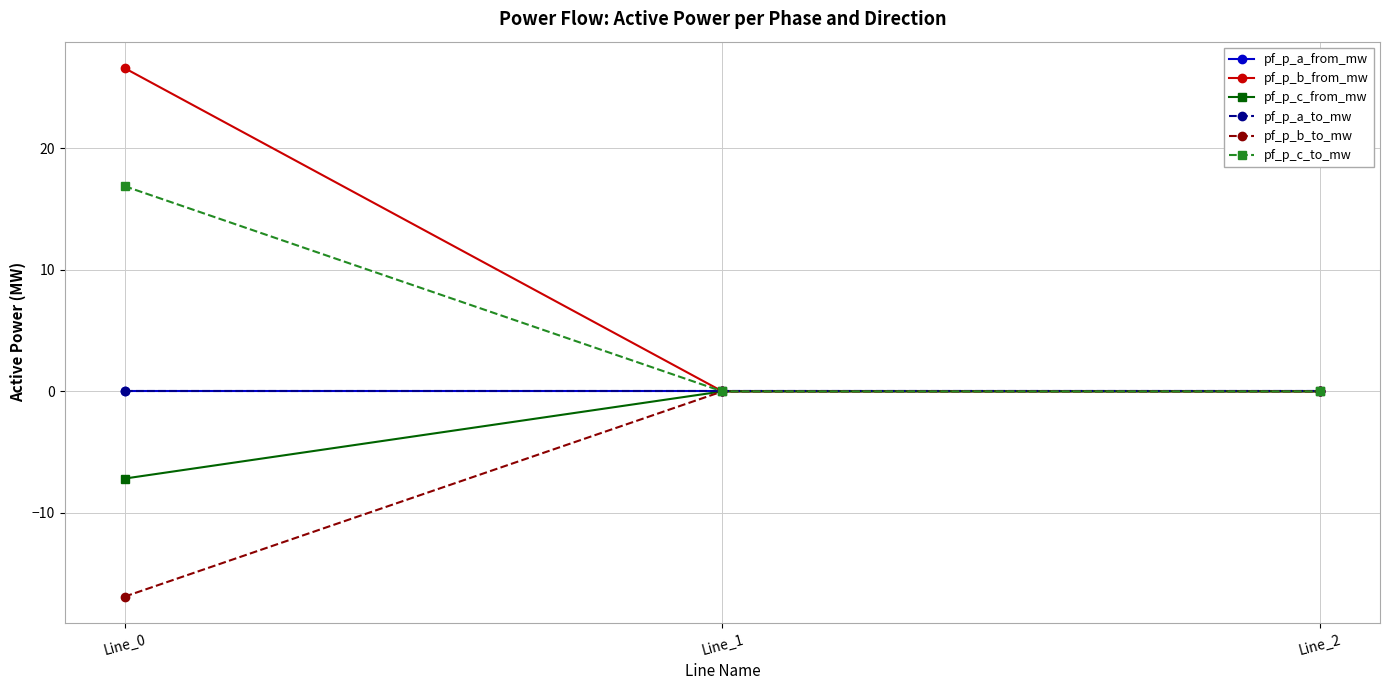

Is this an area chart (filled region under the line)?

No